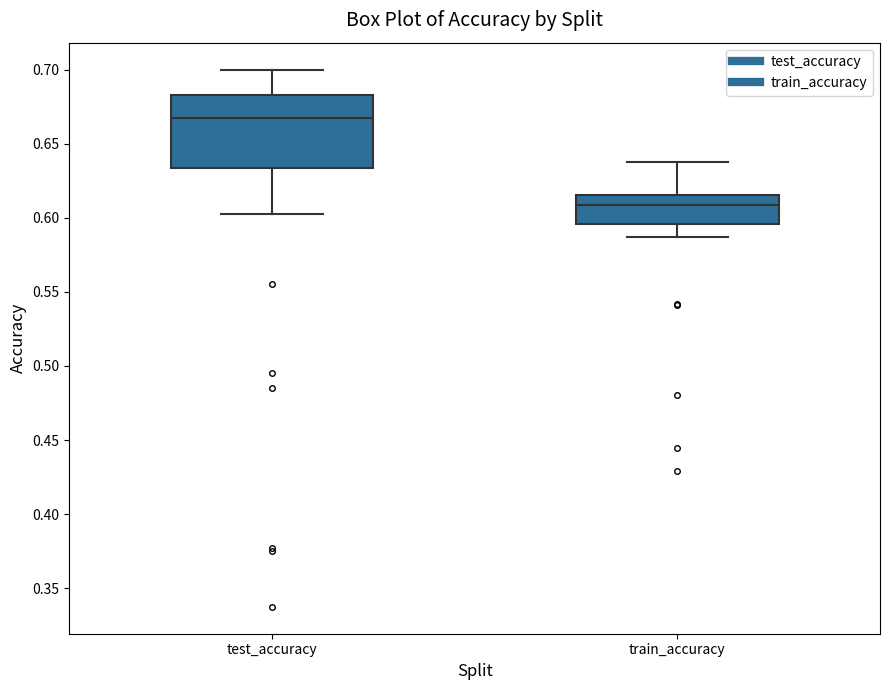

Reading left to right, read every box against the y-axis: the position of its median line, the range the box covers, and the ends of its whiskers. The values are not printed on the chart, so give them approximately, as read against the axis.

test_accuracy: median 0.670, box 0.635 to 0.685, whiskers 0.605 to 0.700
train_accuracy: median 0.610, box 0.595 to 0.615, whiskers 0.585 to 0.640